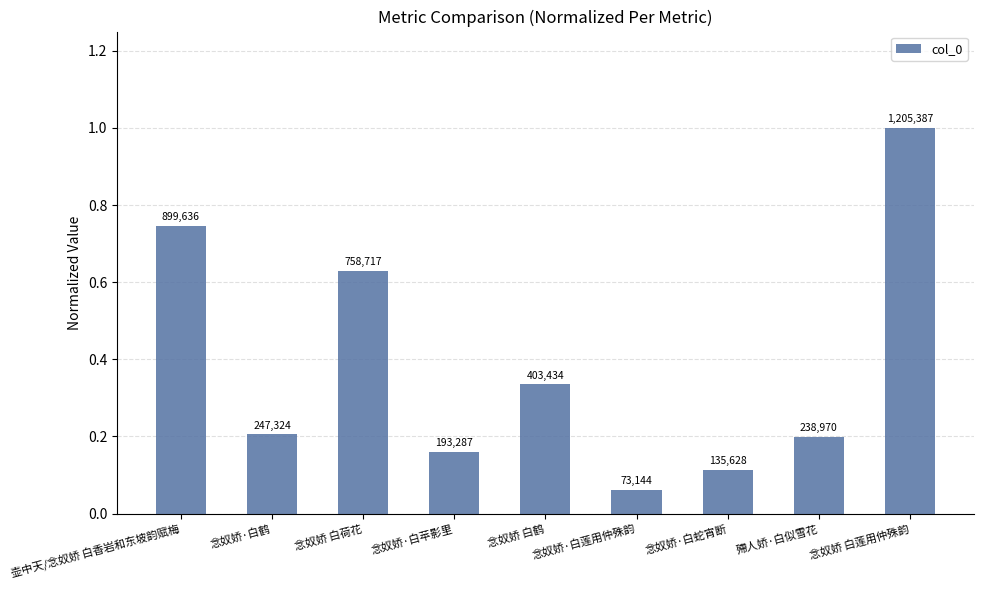

What is the difference between the maximum and minimum values?

0.9